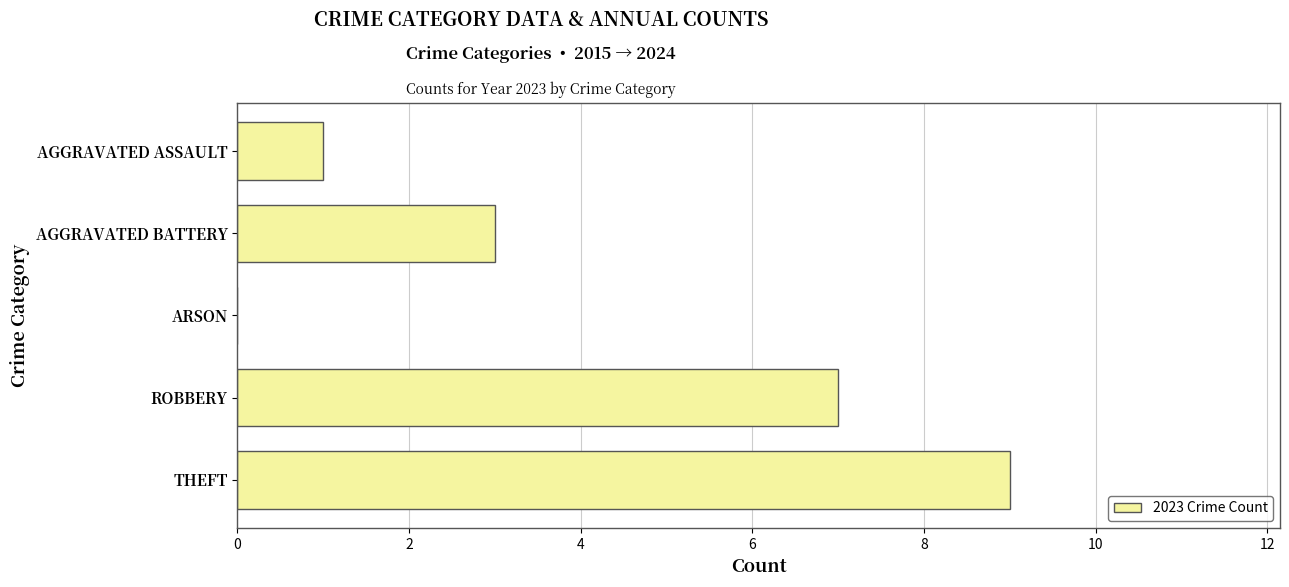

Is it true that the value at AGGRAVATED BATTERY is 3?

True